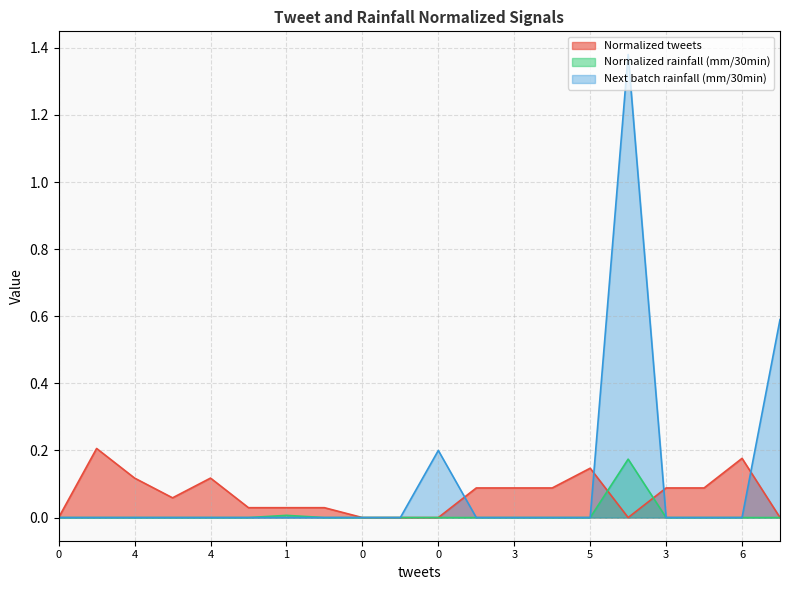

What is the highest value of the Normalized rainfall (mm/30min) series?

0.2